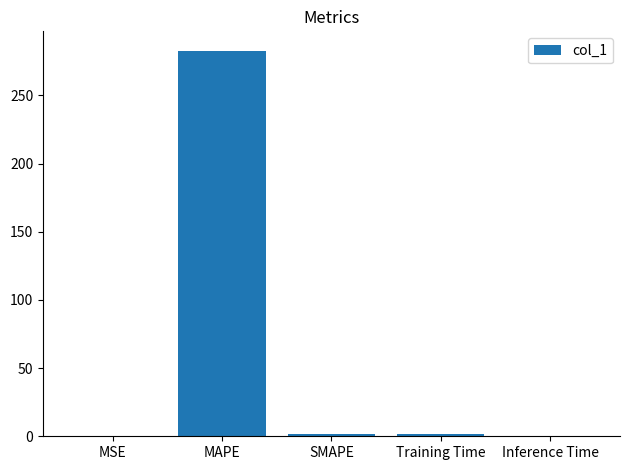

What is the sum of all values?

286.4